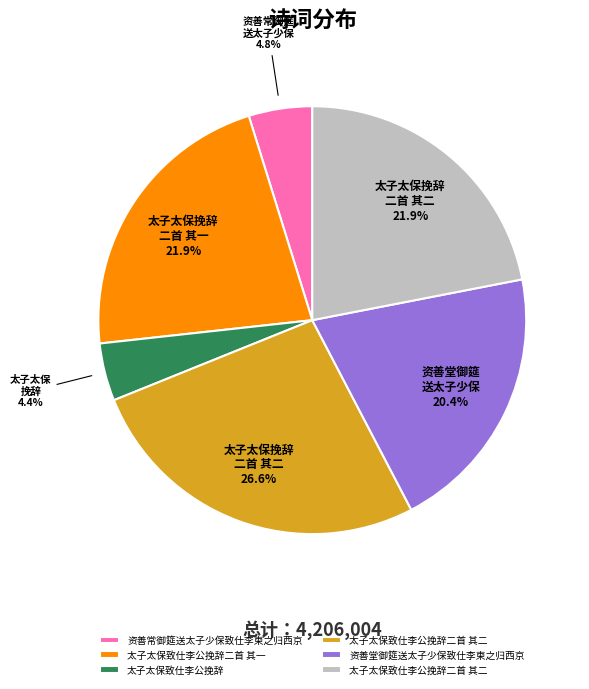

Is there any slice that represents more than half of the pie?

No